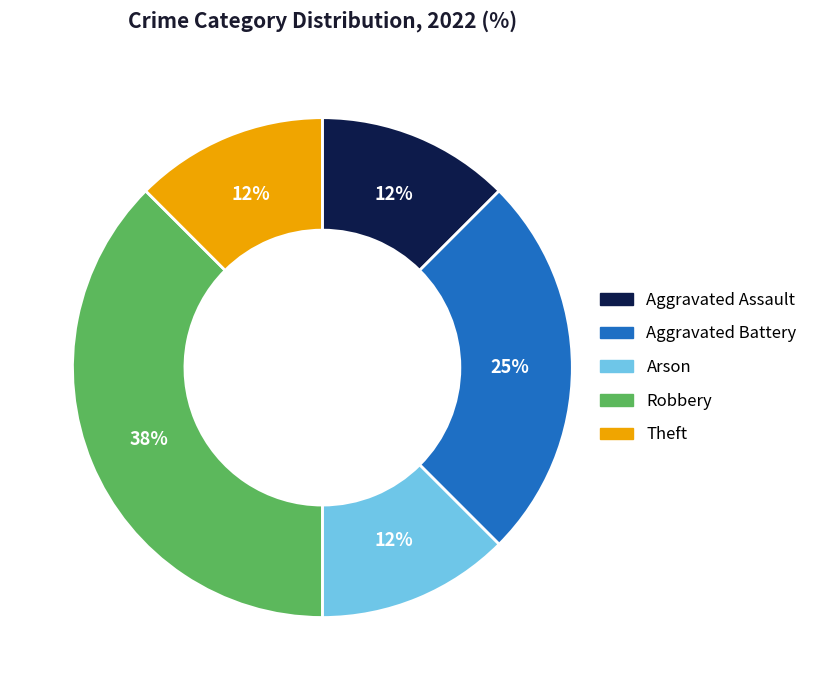

To the nearest percent, what portion does Aggravated Battery represent?

25%